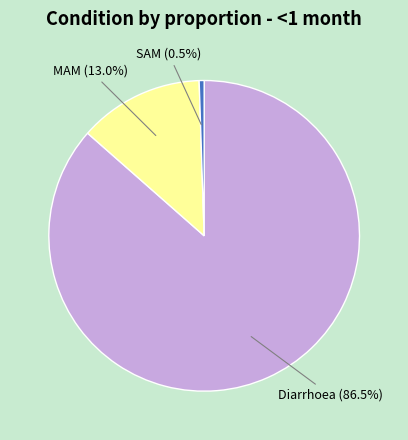

Rank the categories by value from highest to lowest.

Diarrhoea, MAM, SAM